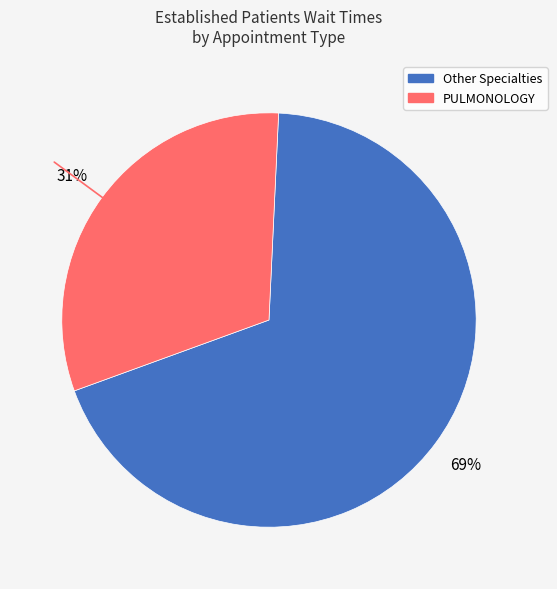

Is there any slice that represents more than half of the pie?

Yes